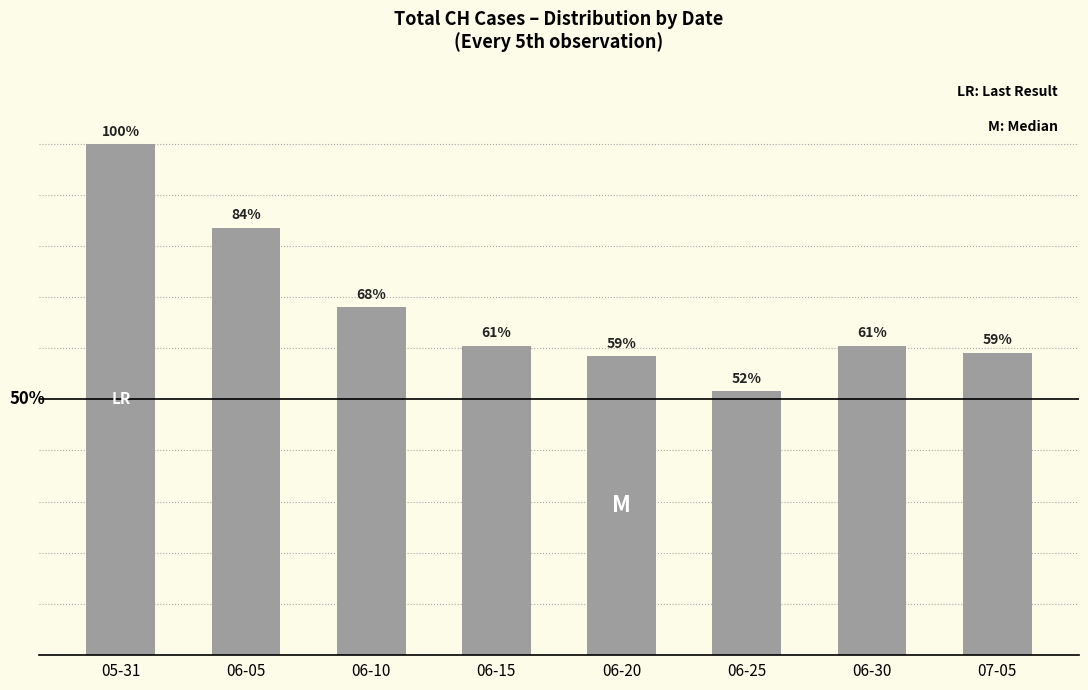

What is the value of the 6th bar from the left?

76